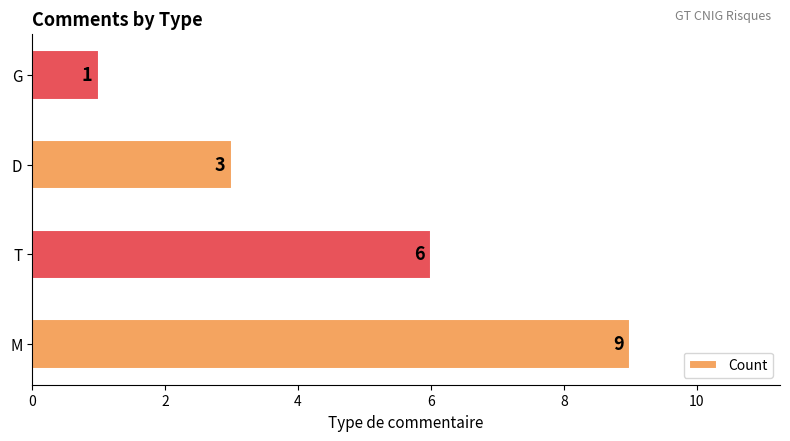

Reading bottom to top, transcribe all the data shown in this chart.

9	6	3	1